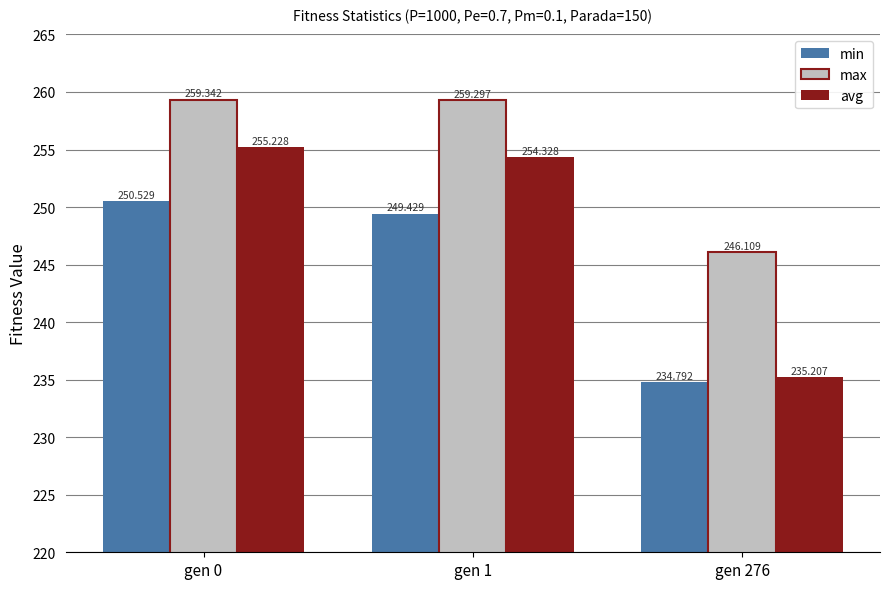

Reading right to left, list all the values displayed in this chart.

min: gen 276=234.8	gen 1=249.4	gen 0=250.5
max: gen 276=246.1	gen 1=259.3	gen 0=259.3
avg: gen 276=235.2	gen 1=254.3	gen 0=255.2